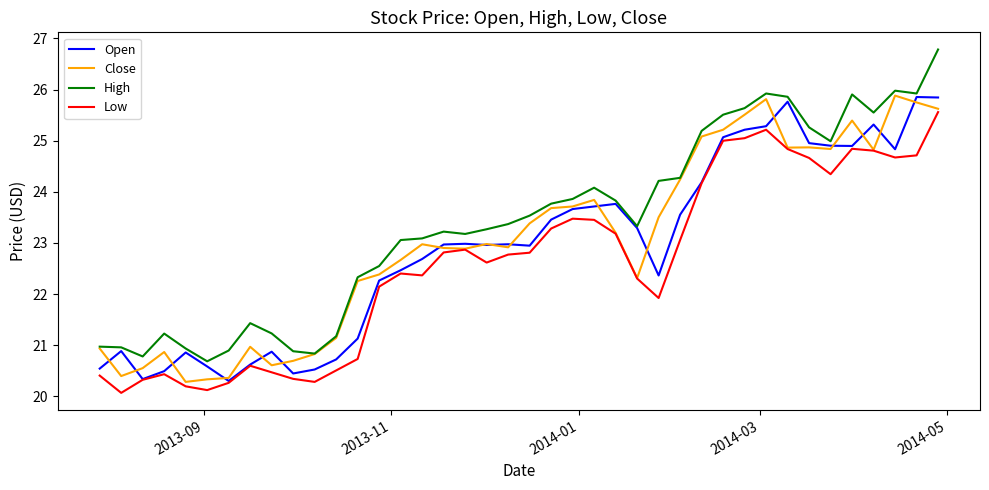

Which series has the largest total across all categories?

High